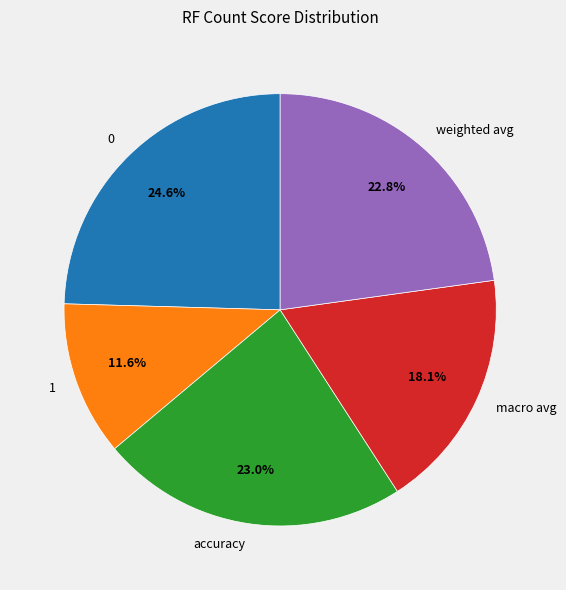

Which slice is the smallest?

1